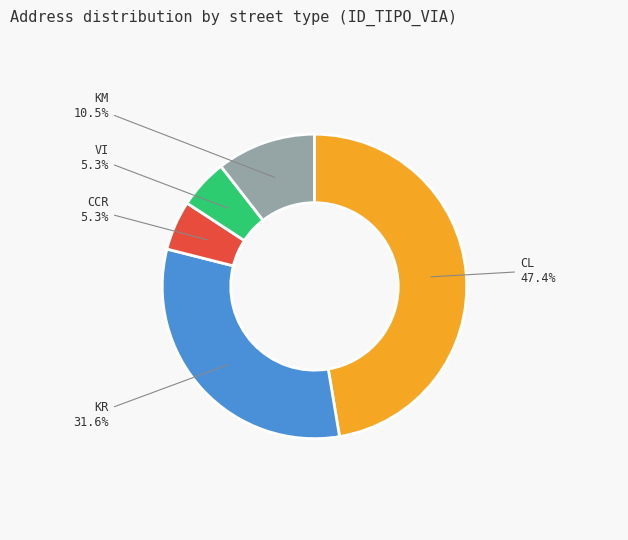

Does VI represent more than half of the total?

No